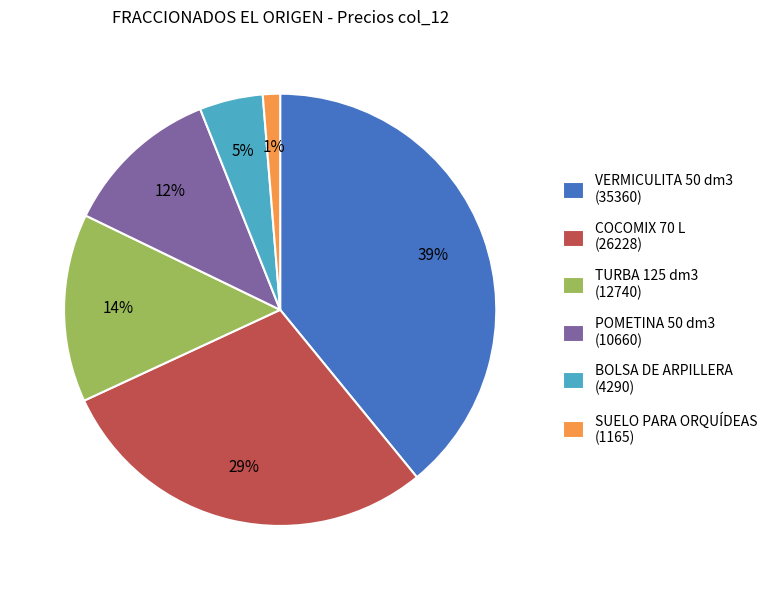

Which category has the biggest portion of the pie?

VERMICULITA 50 dm3